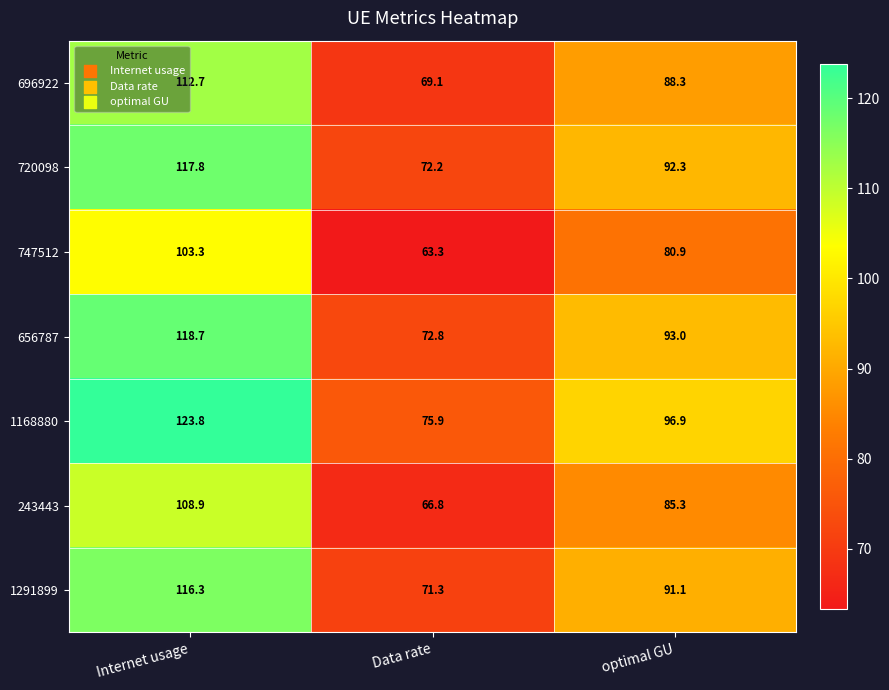

Which series has the largest range (max minus min)?

1168880